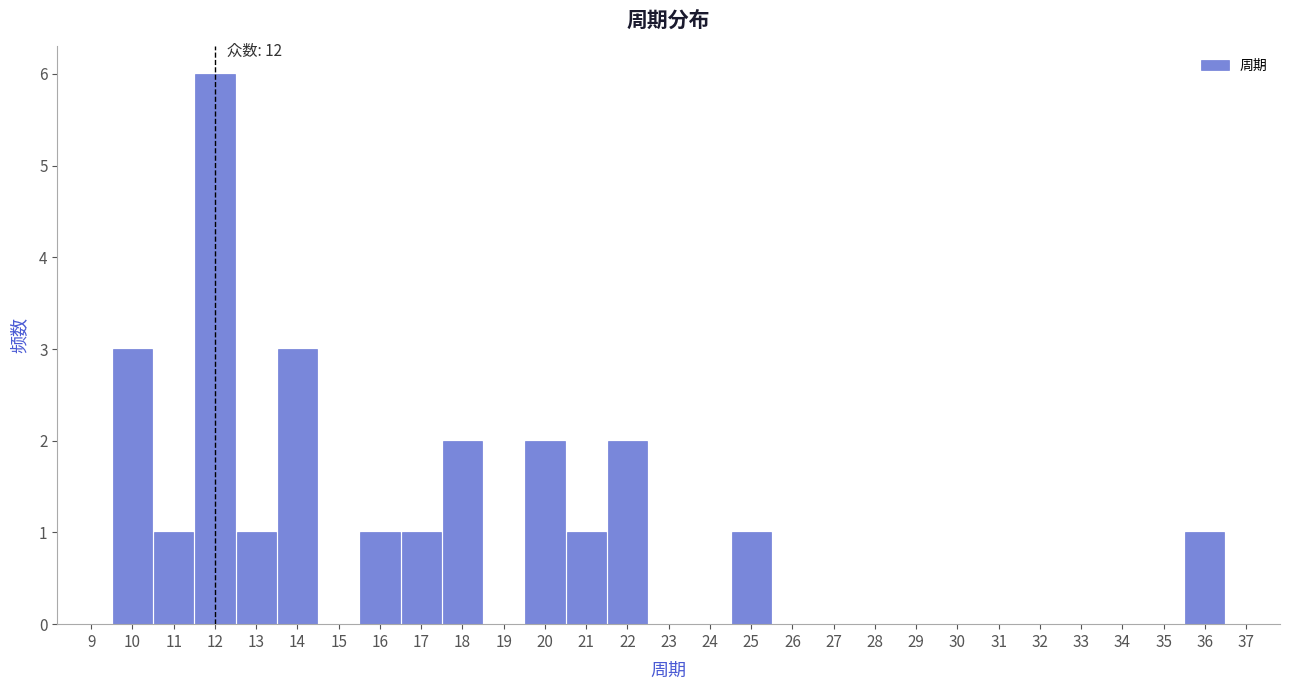

Over which range of the x-axis is the bar tallest?

11.5 to 12.5